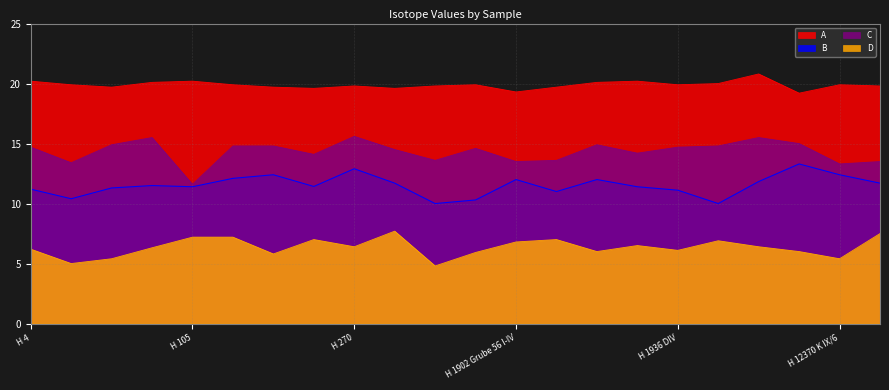

What is the difference between the C values at H 4 and H 66a?

0.2